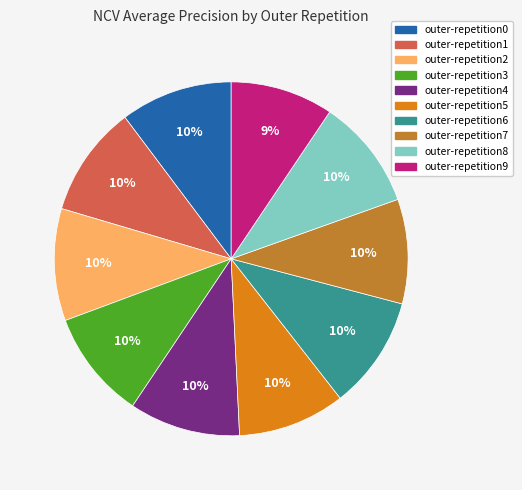

To the nearest percent, what is the average slice percentage?

10%